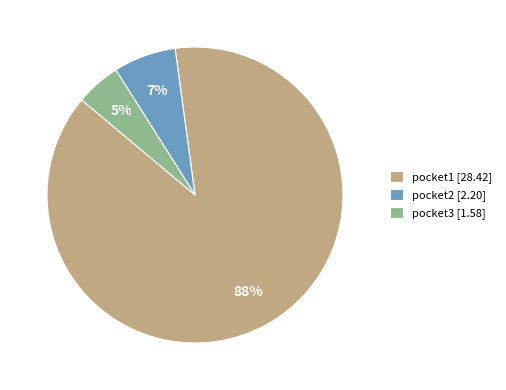

Is the sum of pocket2 and pocket1 greater than half?

Yes